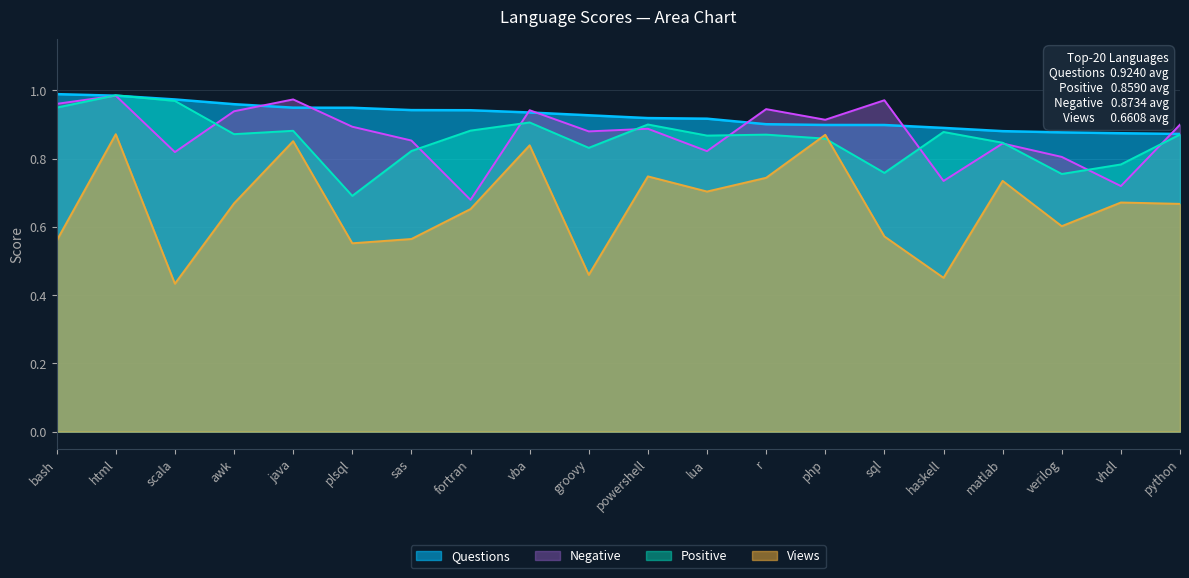

What is the maximum value shown in the chart?

1.0